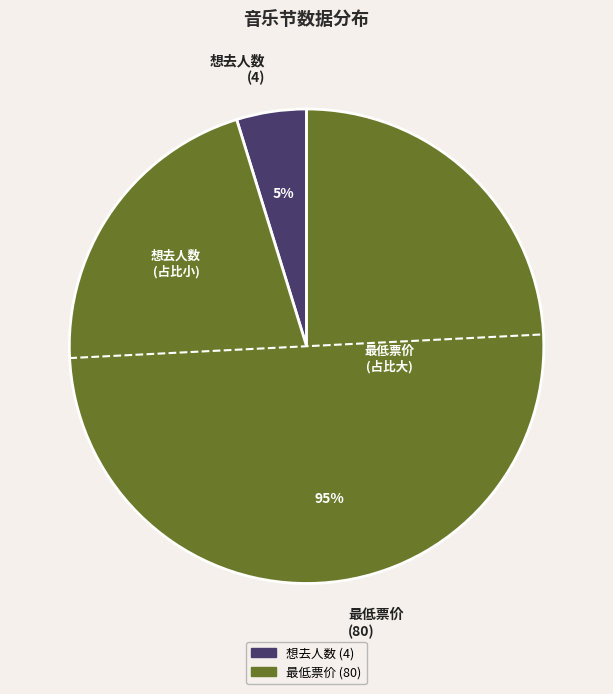

Rank the categories by value from highest to lowest.

最低票价 (80), 想去人数 (4)